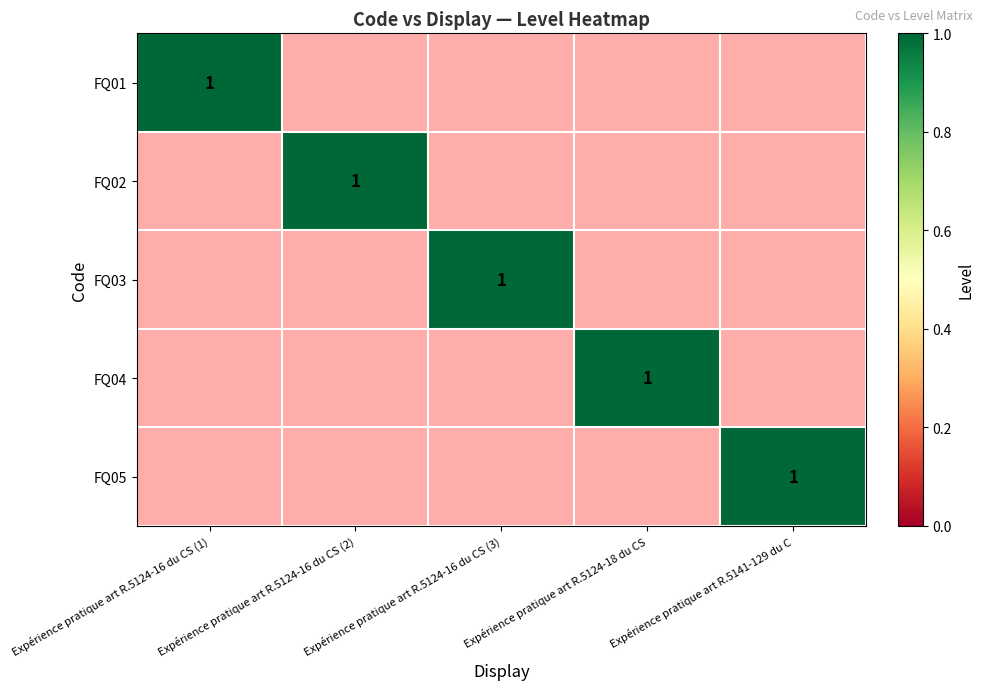

At which category does the chart reach its peak across all series?

Expérience pratique art R.5124-16 du CS (2)